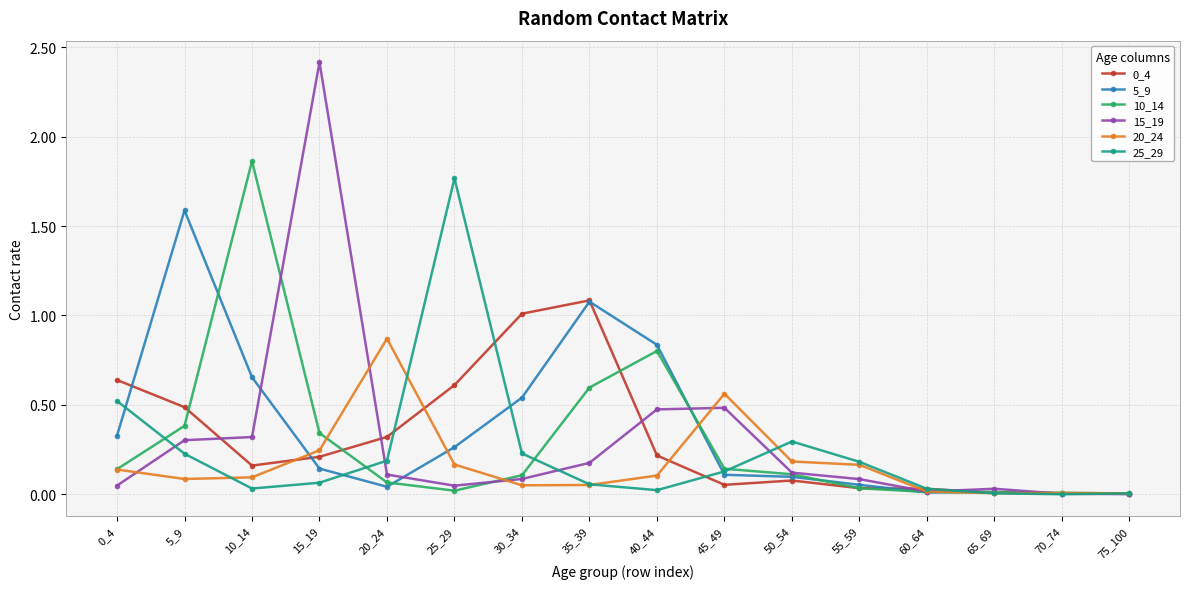

True or false: 5_9 has a value of 0.5 at 0_4.

False